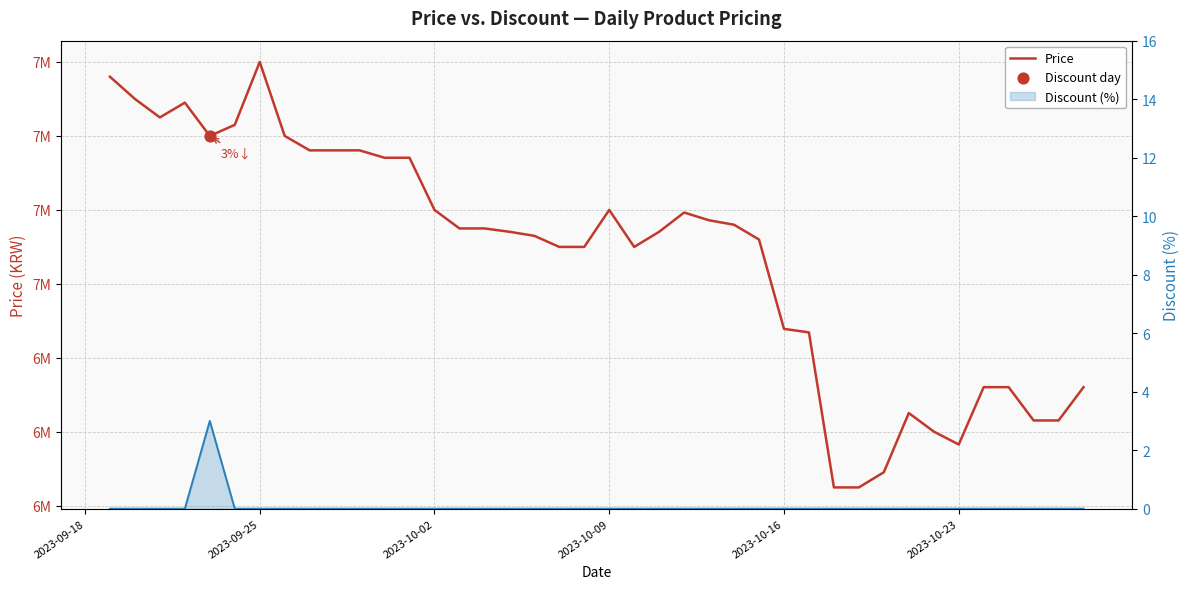

Which series contains the highest Y value?

Price